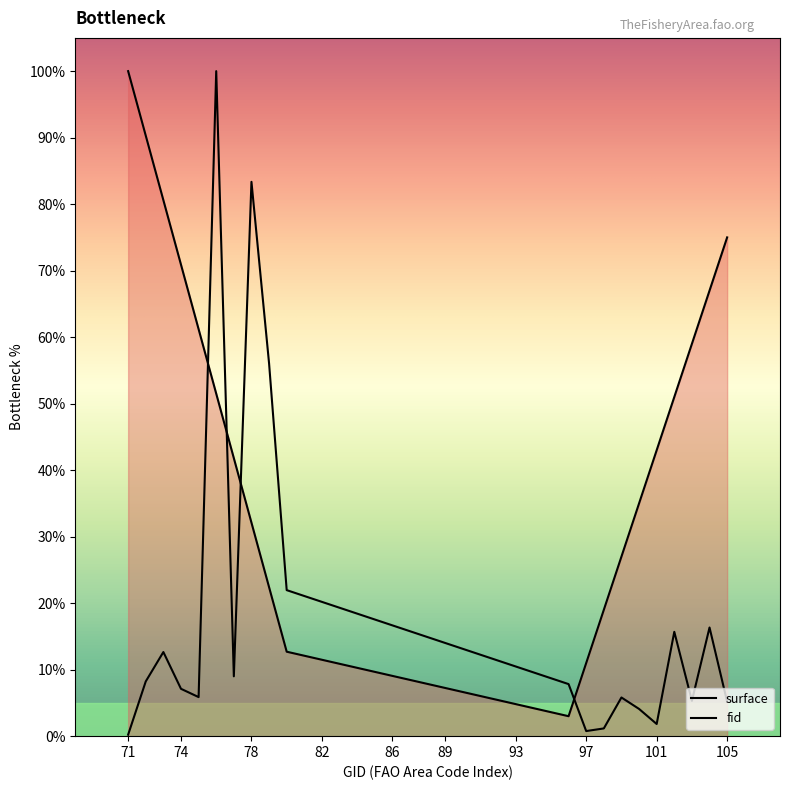

Reading right to left, list all the values displayed in this chart.

105=5.2	104=16.3	103=5.3	102=15.7	101=1.8	100=4.1	99=5.8	98=1.2	97=0.8	96=7.8	80=22.0	79=56.0	78=83.4	77=9.0	76=100.0	75=5.9	74=7.1	73=12.6	72=8.2	71=0.2